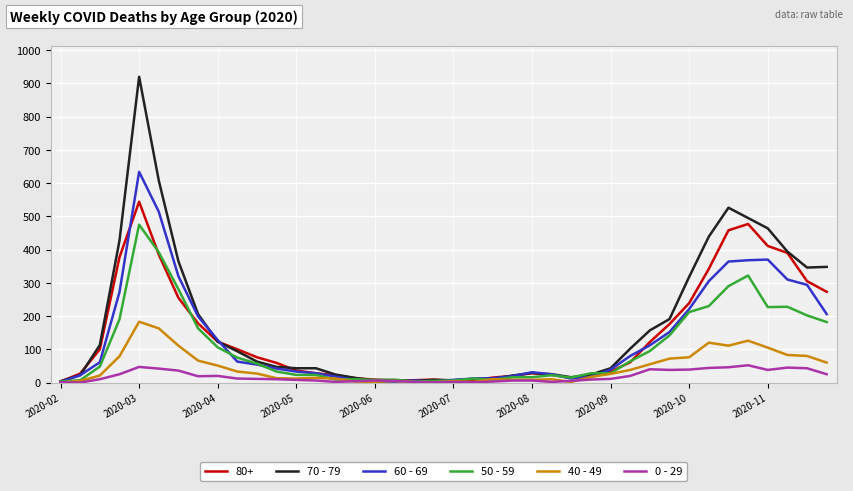

List the series in order of their peak value, highest first.

70 - 79, 60 - 69, 80+, 50 - 59, 40 - 49, 0 - 29